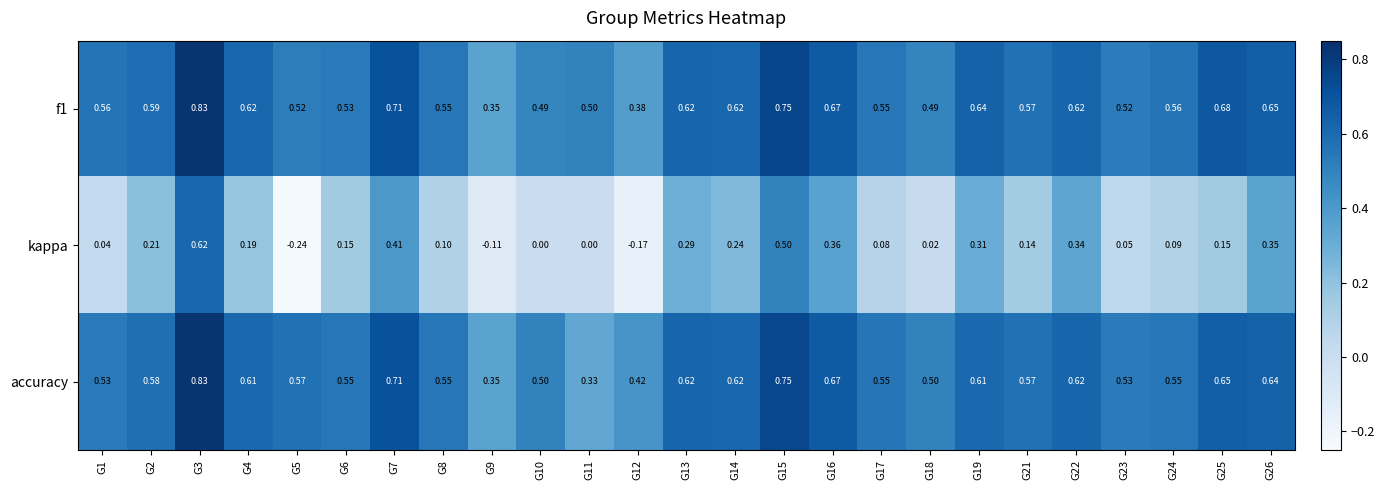

Between G6 and G24, which series saw the biggest shift?

kappa